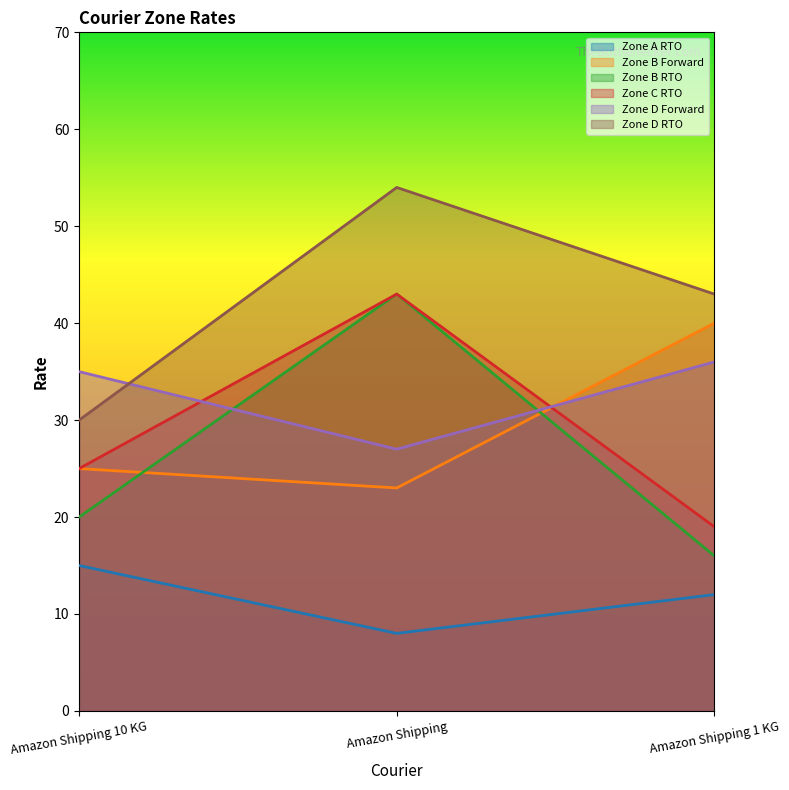

Which category has the highest value in the Zone B Forward series?

Amazon Shipping 1 KG